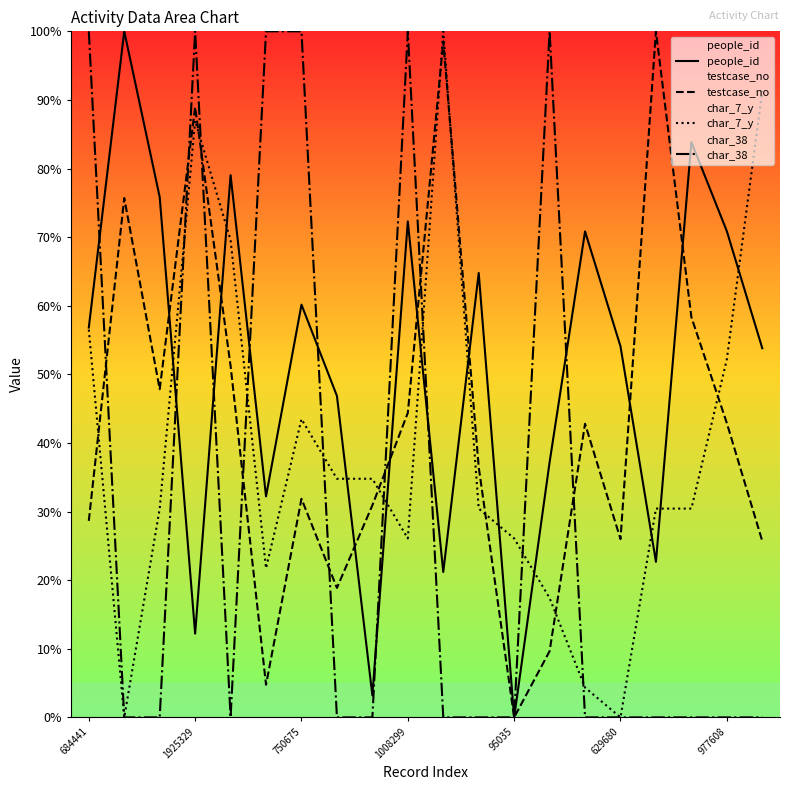

What is the average value of the testcase_no series?

43.2